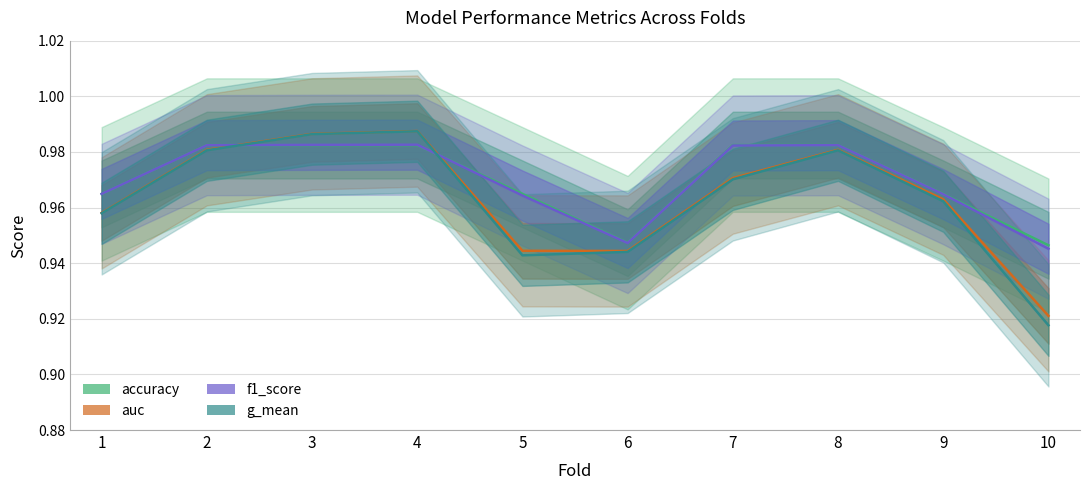

Which label corresponds to the largest value in the chart?

4